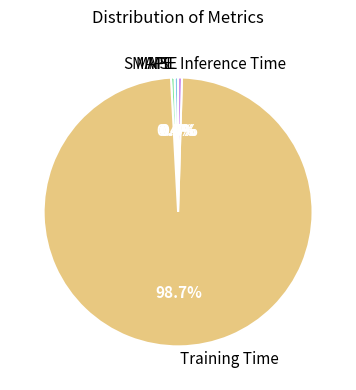

What portion of the pie excludes MAPE?

99.6%